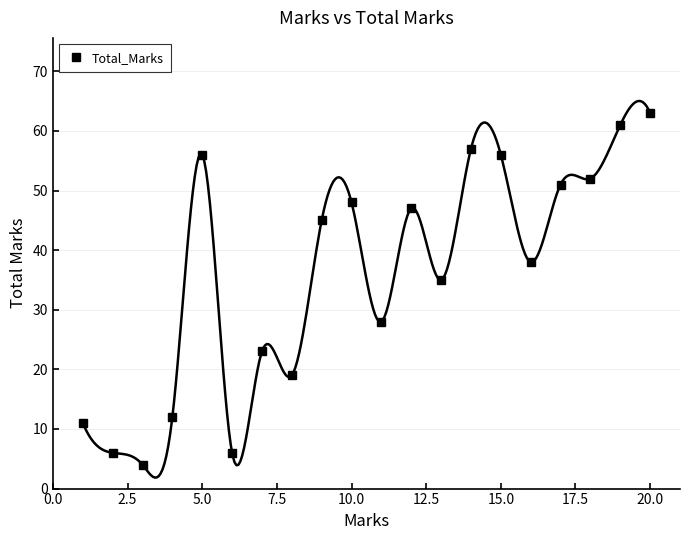

What is the smallest value displayed?

4